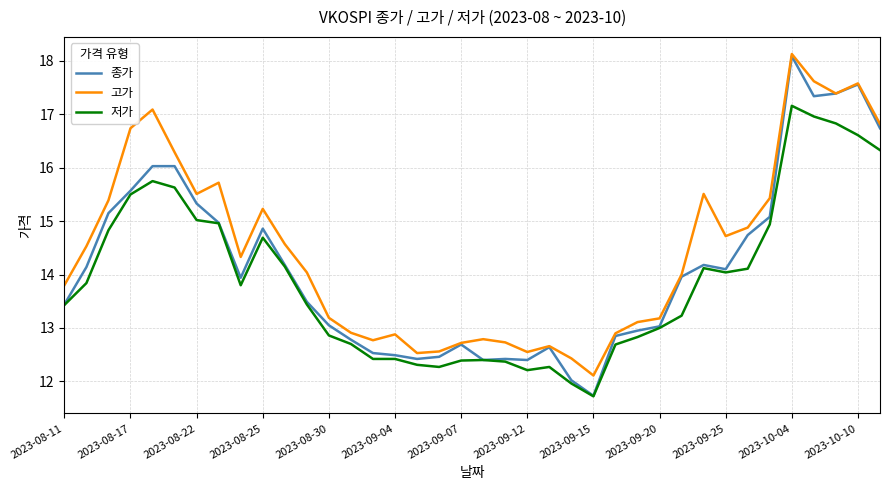

What is the minimum value shown in the chart?

11.7